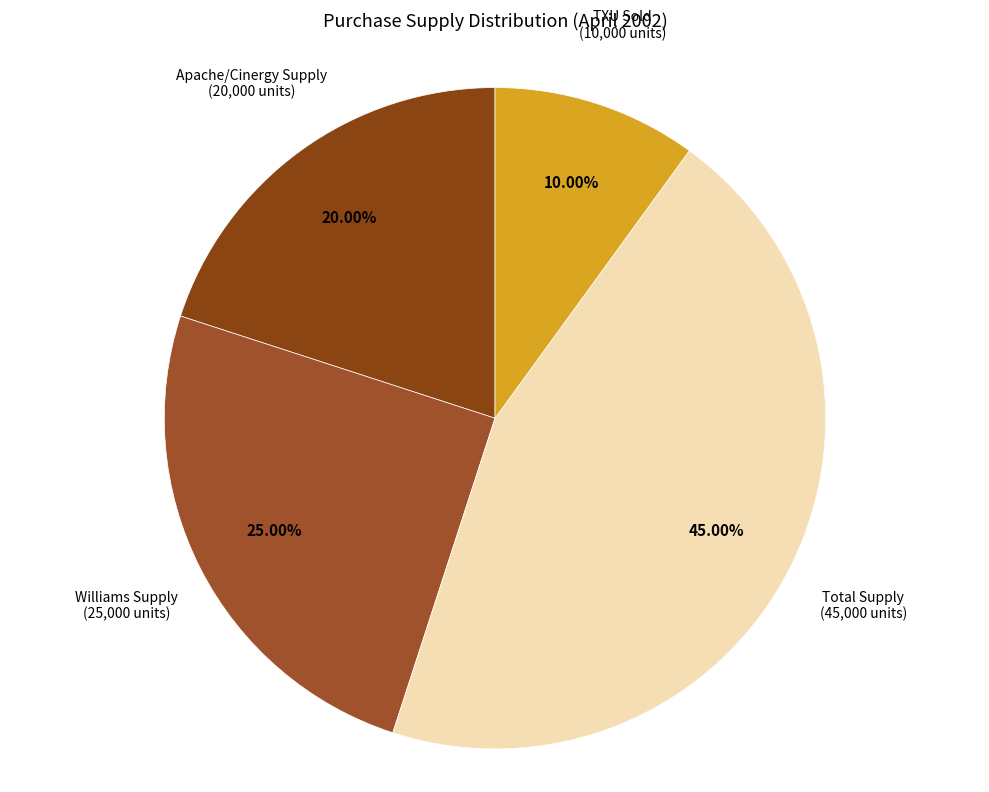

Between Williams Supply and Apache/Cinergy Supply, which is larger?

Williams Supply